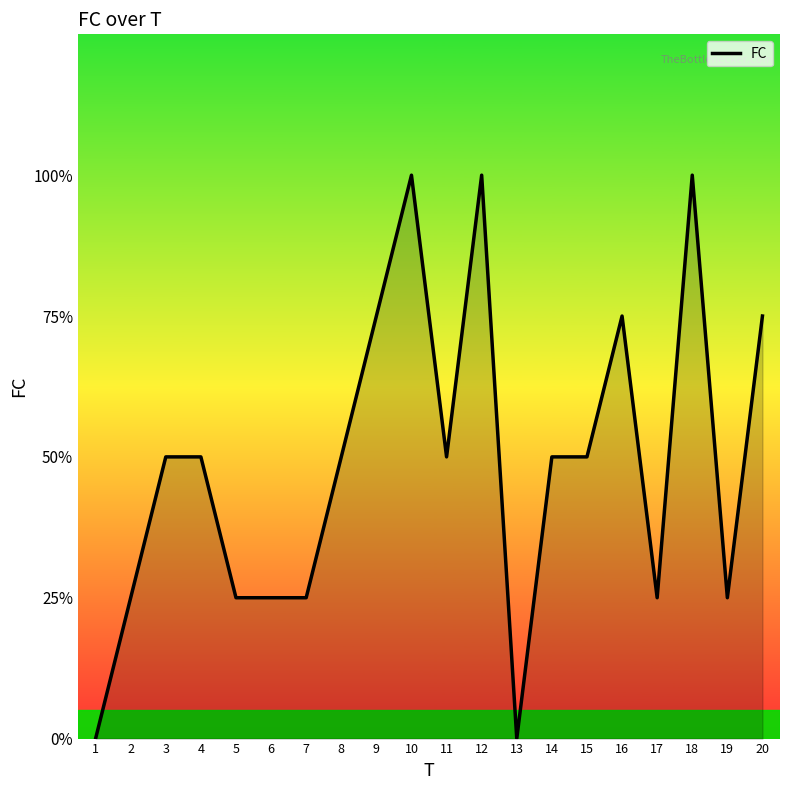

How many points are higher than both their immediate neighbors (excluding endpoints)?

4